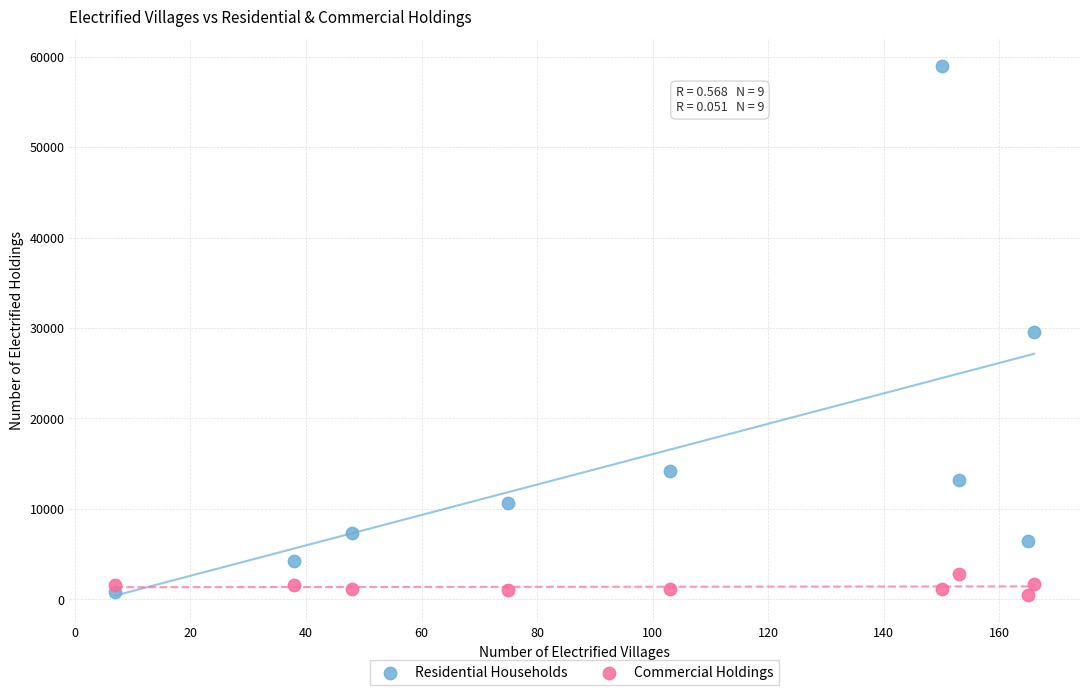

Which series has the largest Y range (max minus min)?

Residential Households